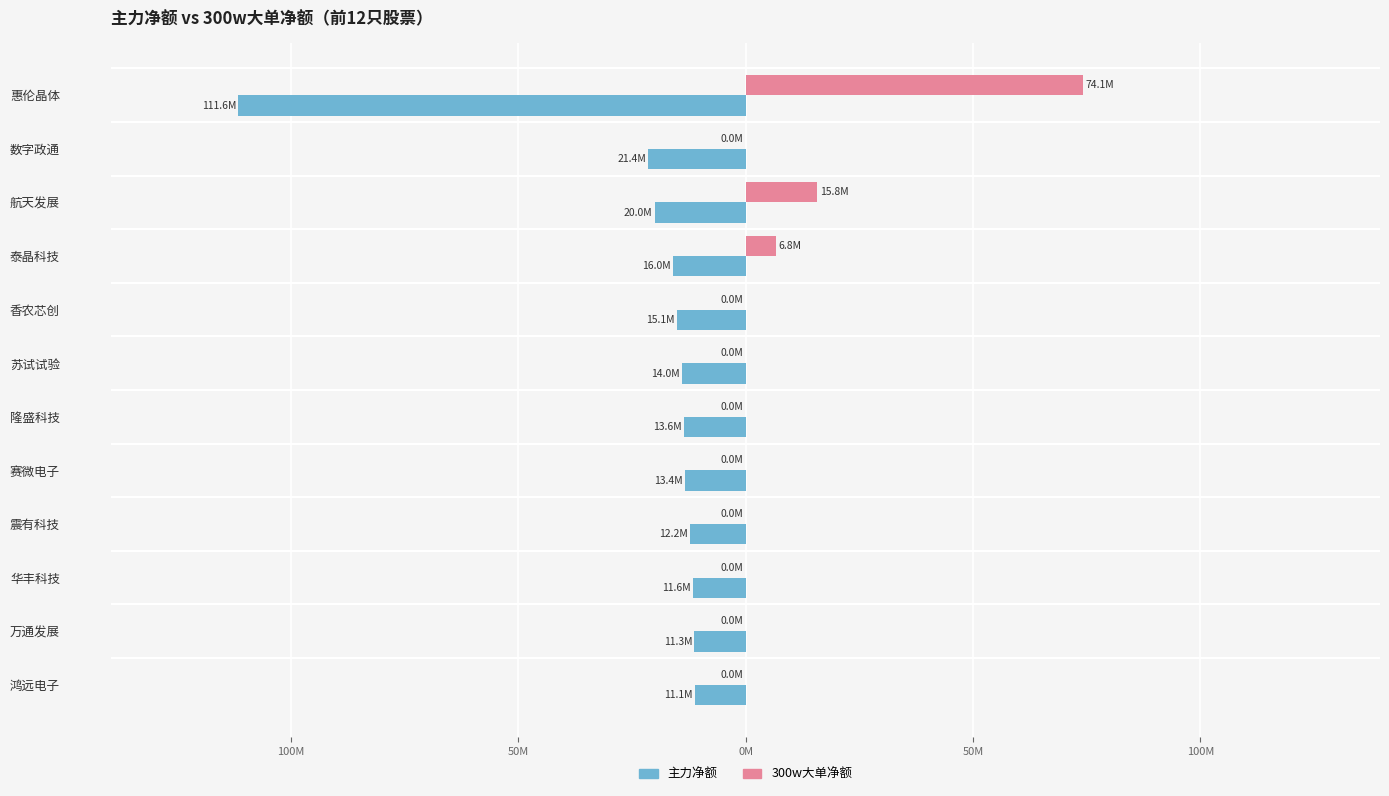

List the series in order of their overall mean, highest first.

300w大单净额, 主力净额